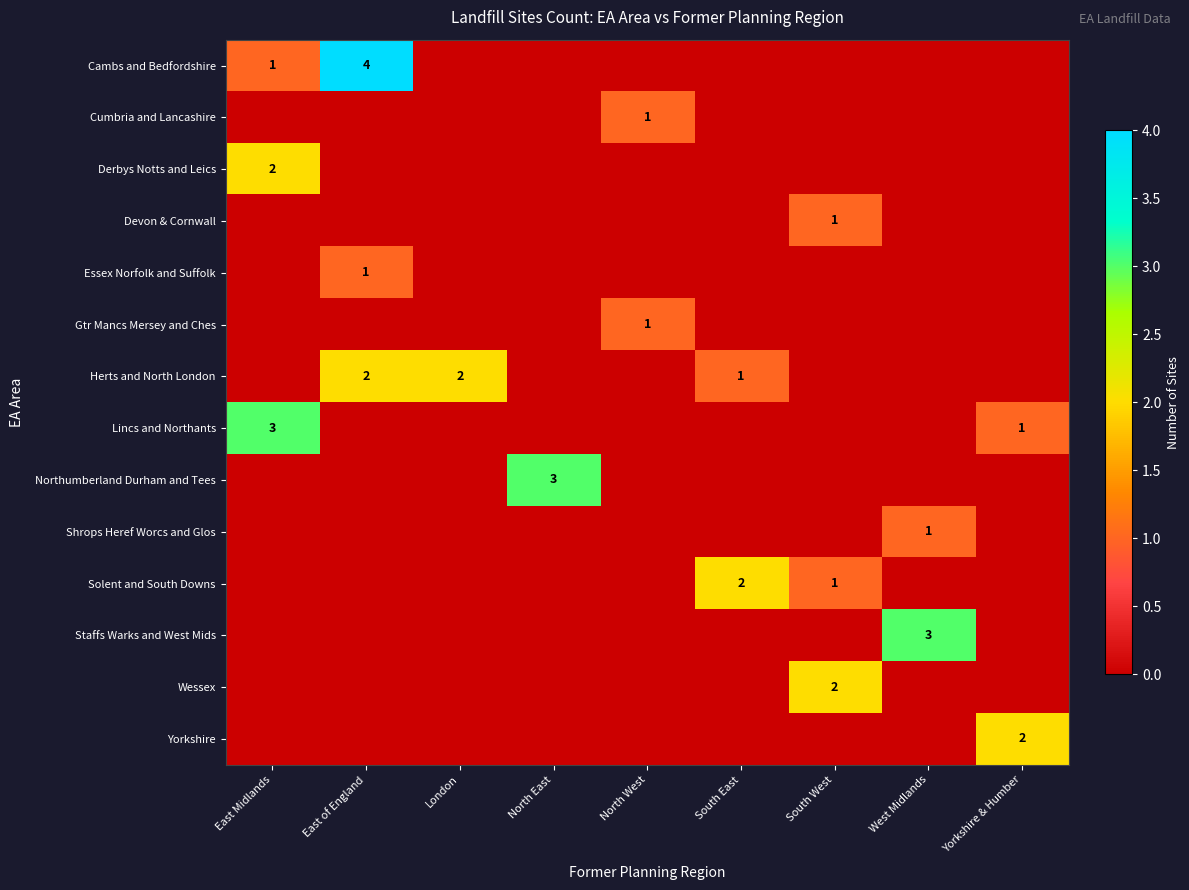

The value of Shrops Heref Worcs and Glos at West Midlands is 1. True or false?

True